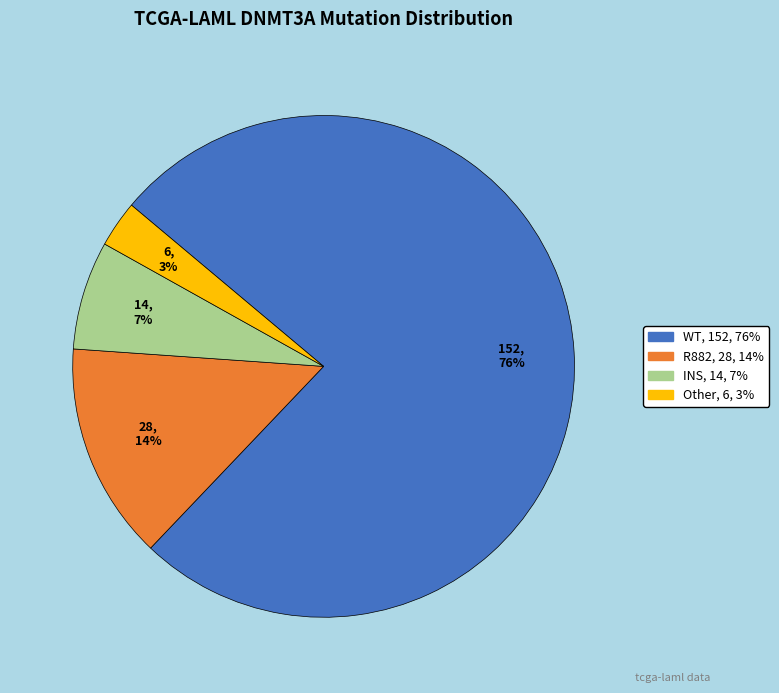

To the nearest percent, what is the difference between the Other and INS slice percentages?

4%